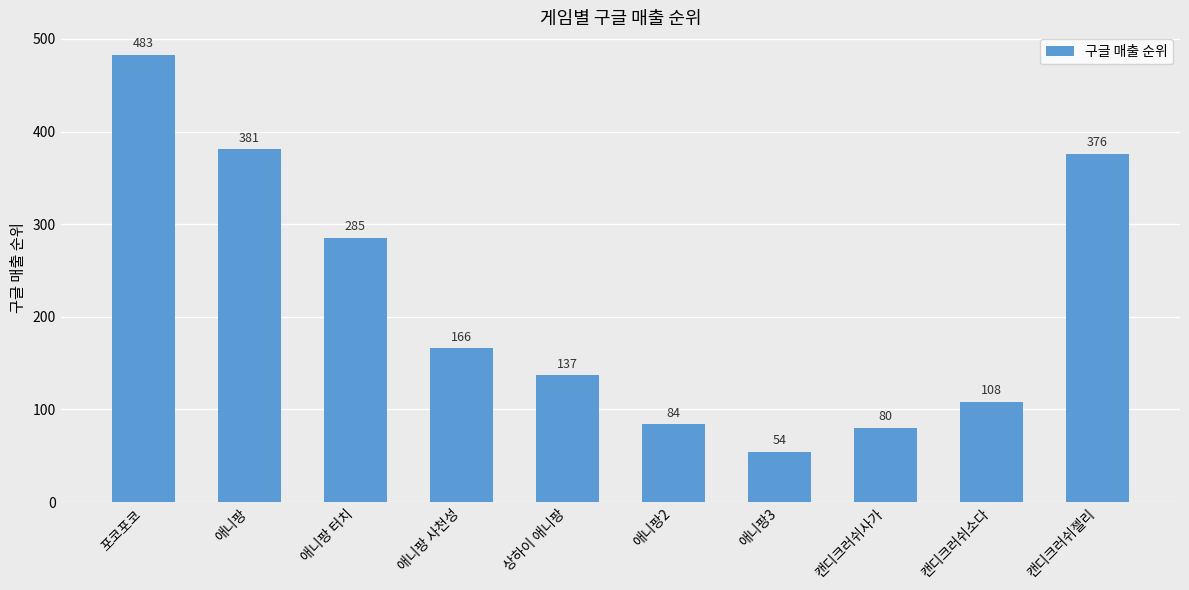

Which has a higher value, 캔디크러쉬사가 or 애니팡 사천성?

애니팡 사천성